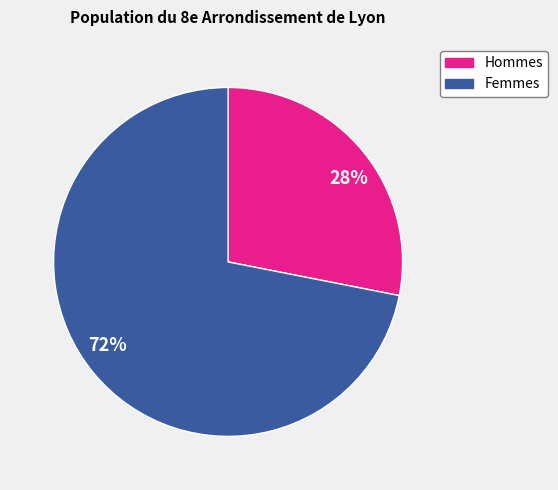

Rank the categories by value from lowest to highest.

28%, 72%